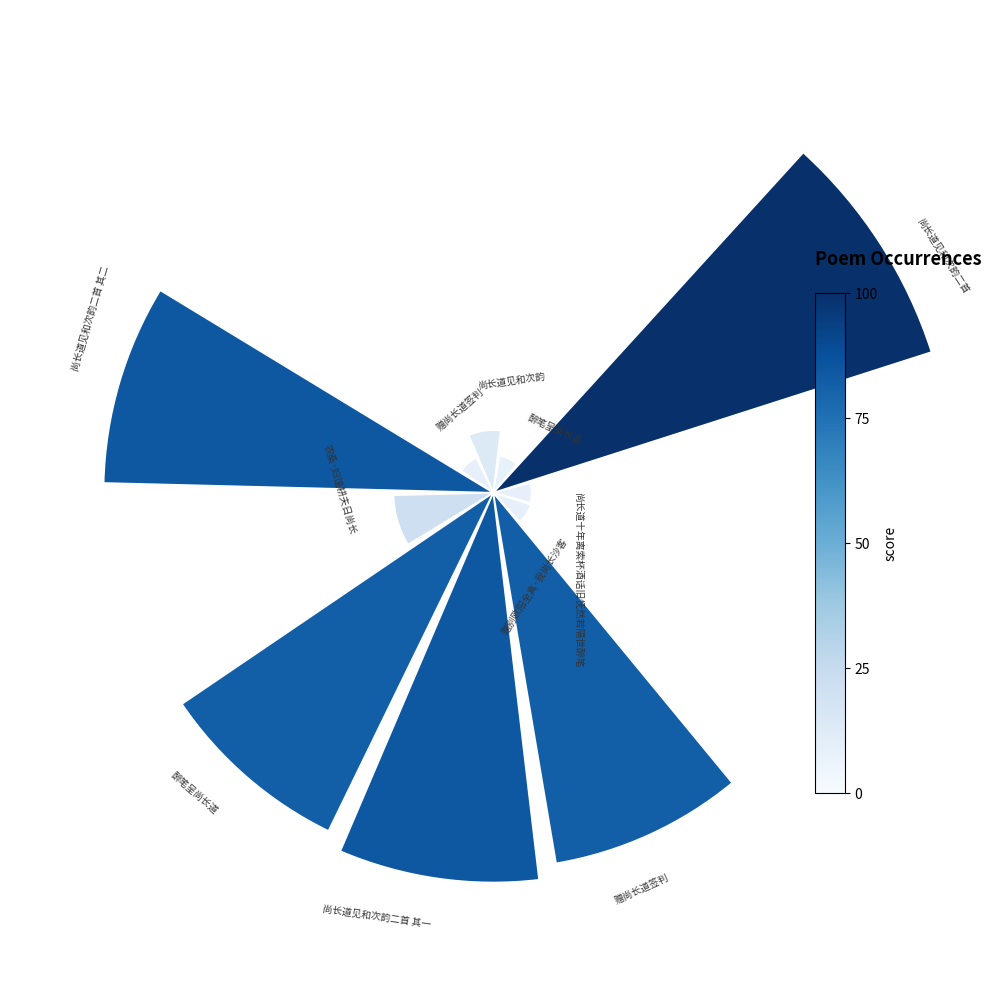

What percentage is the 0 slice, to the nearest percent?

2%